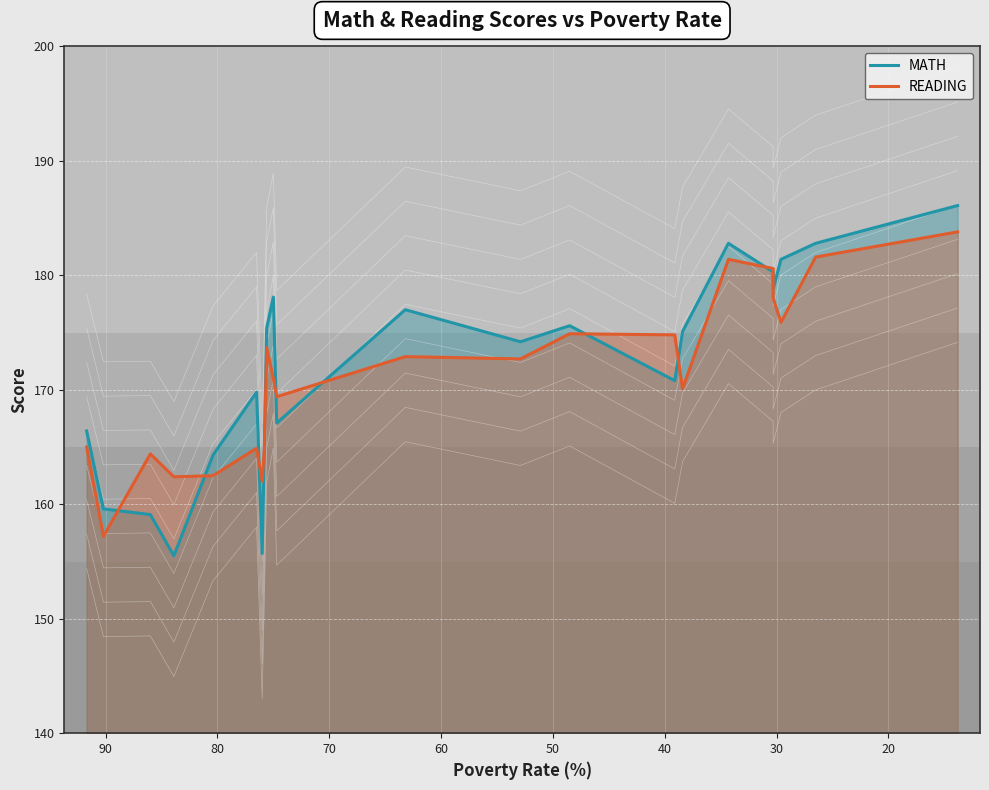

List the series in order of their overall mean, highest first.

MATH, READING